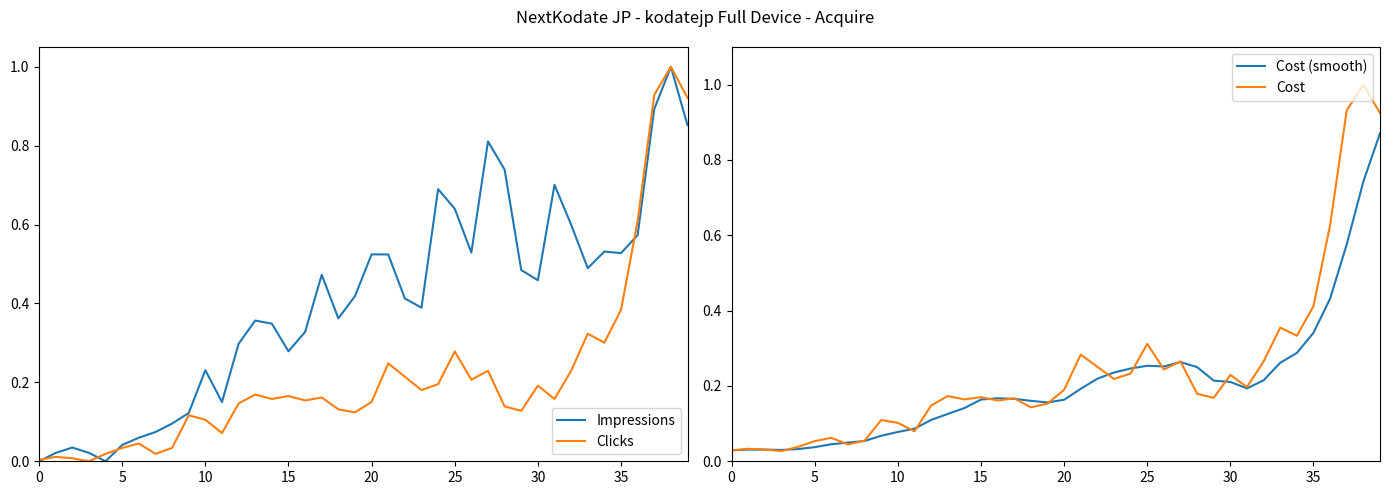

How many series are shown in this chart?

4